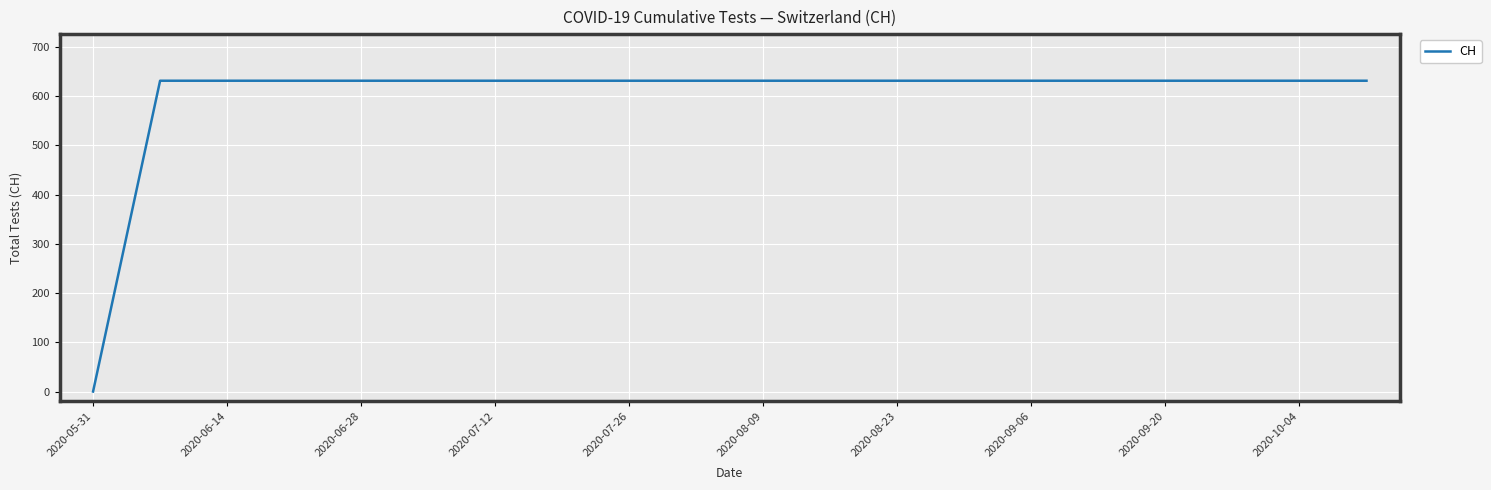

What is the difference between the maximum and minimum values?

631